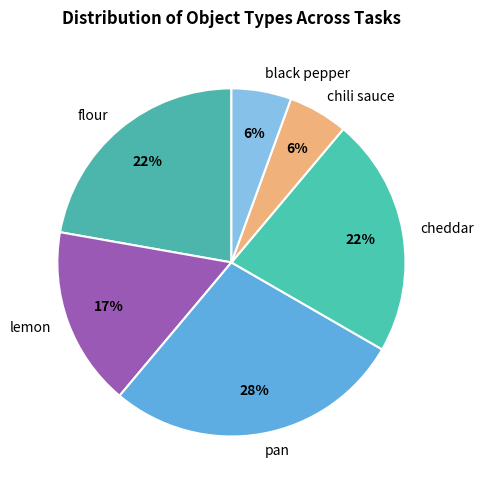

What is the ratio of the value at flour to the value at cheddar?

1.0